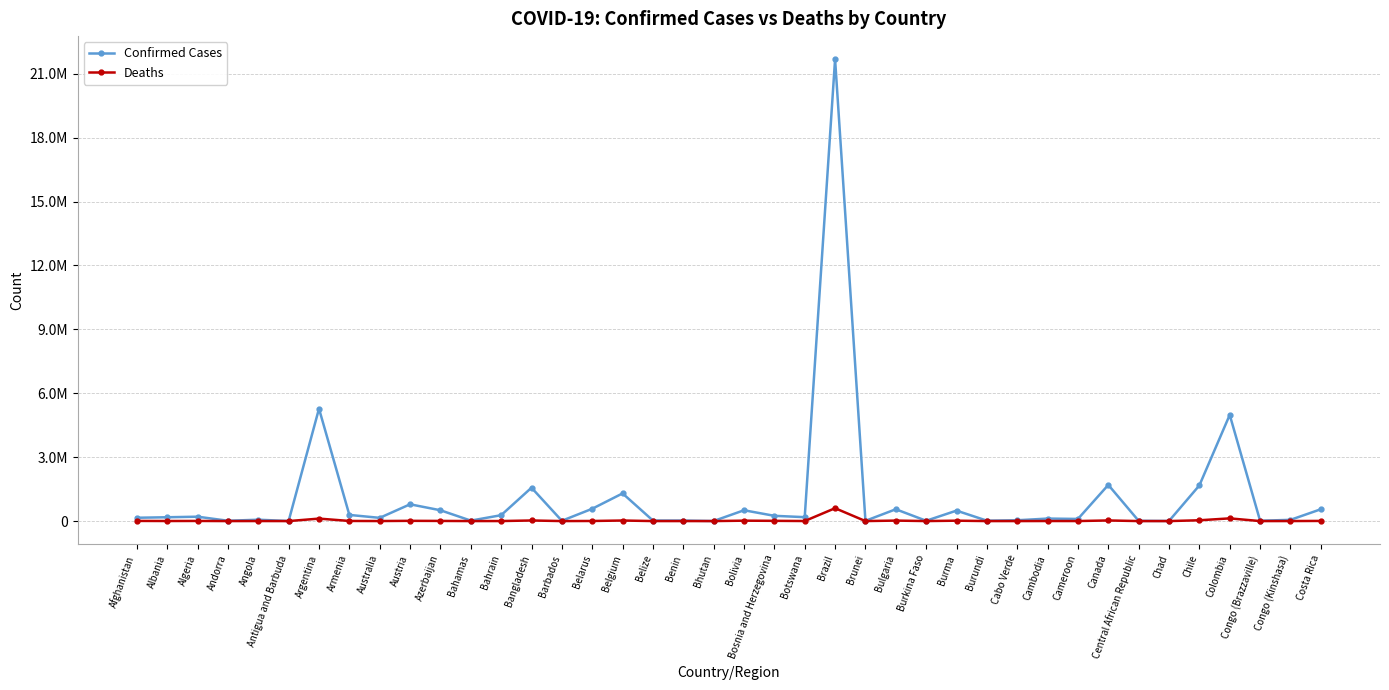

What is the difference between the maximum and second lowest values in the Confirmed Cases series?

21676504